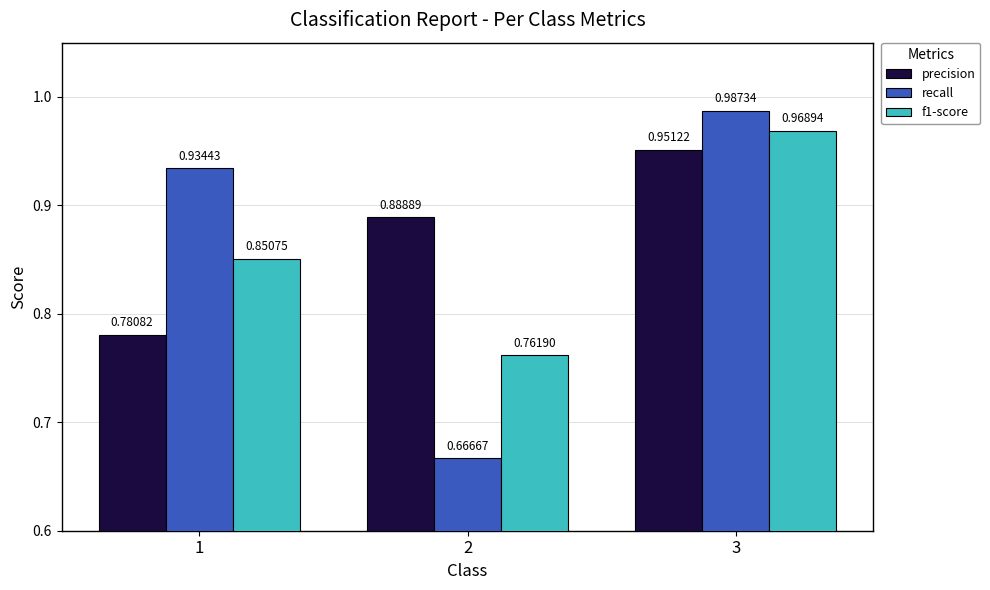

Which series has the largest total across all categories?

precision